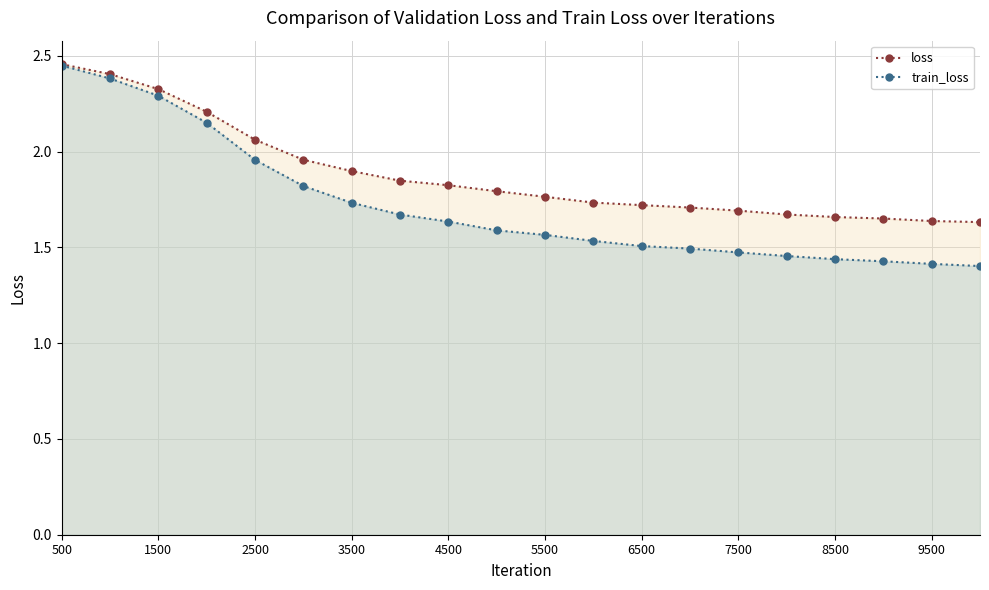

Which series has the largest total across all categories?

loss